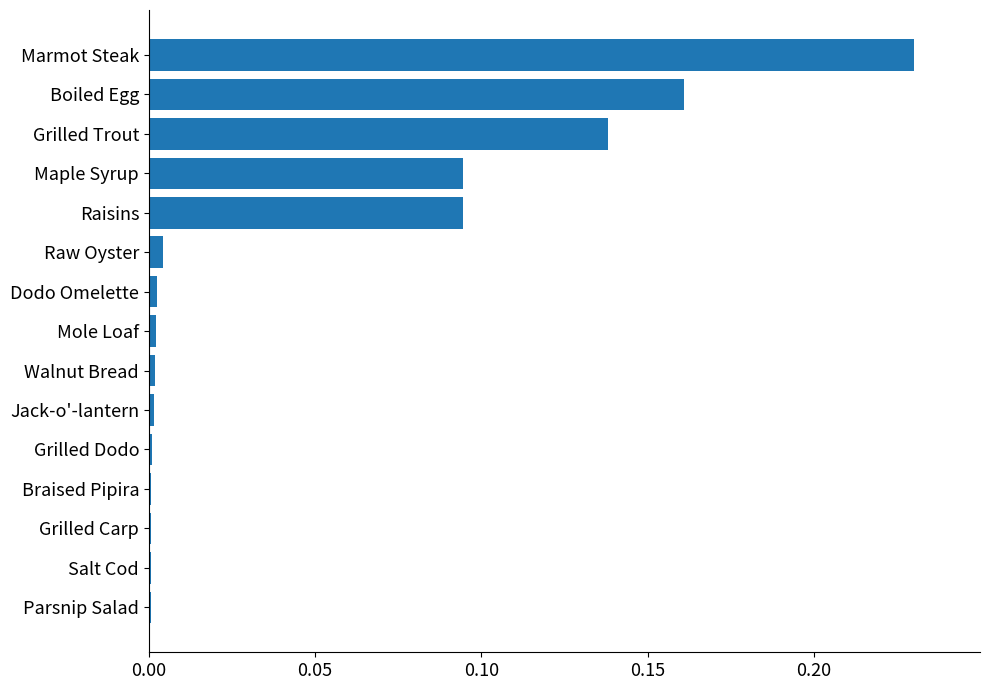

True or false: the data shows 0.0 at Mole Loaf.

True